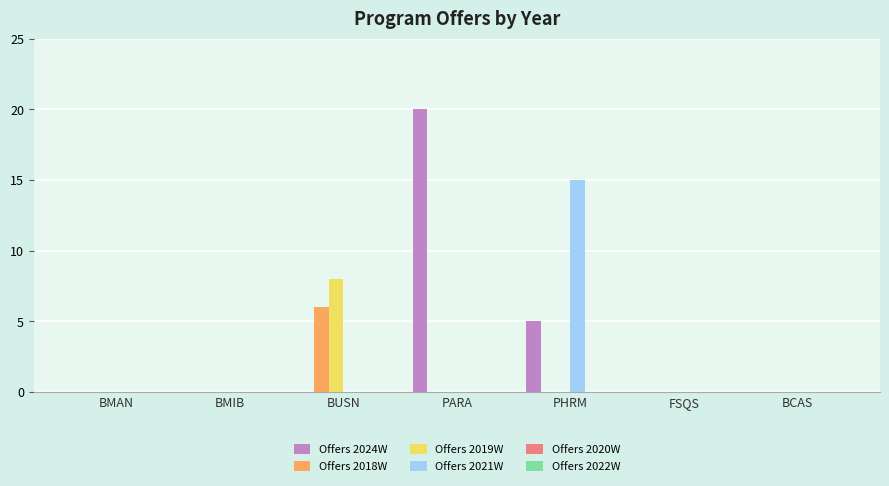

Reading left to right, transcribe all the data shown in this chart.

Offers 2024W: BMAN=0	BMIB=0	BUSN=0	PARA=20	PHRM=5	FSQS=0	BCAS=0
Offers 2018W: BMAN=0	BMIB=0	BUSN=6	PARA=0	PHRM=0	FSQS=0	BCAS=0
Offers 2019W: BMAN=0	BMIB=0	BUSN=8	PARA=0	PHRM=0	FSQS=0	BCAS=0
Offers 2021W: BMAN=0	BMIB=0	BUSN=0	PARA=0	PHRM=15	FSQS=0	BCAS=0